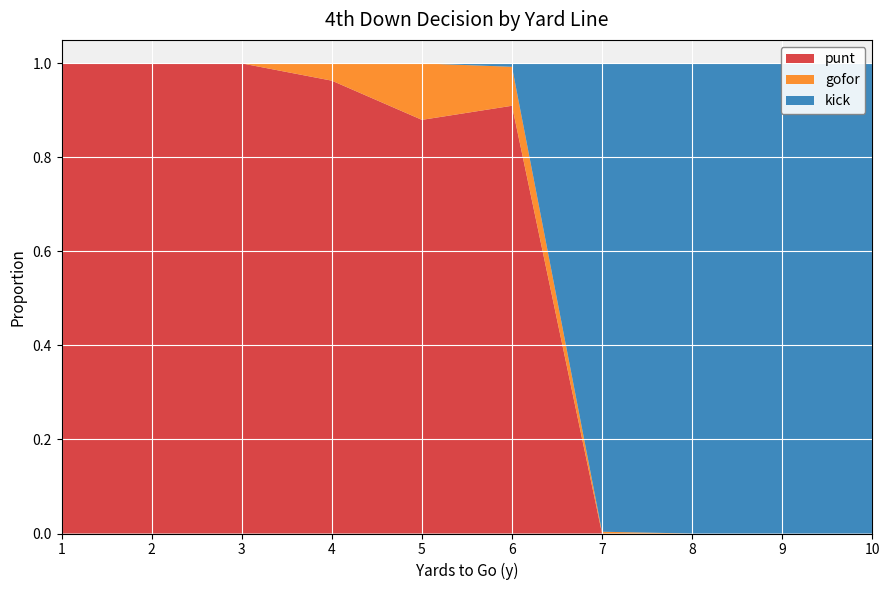

Count the number of categories in the chart.

10